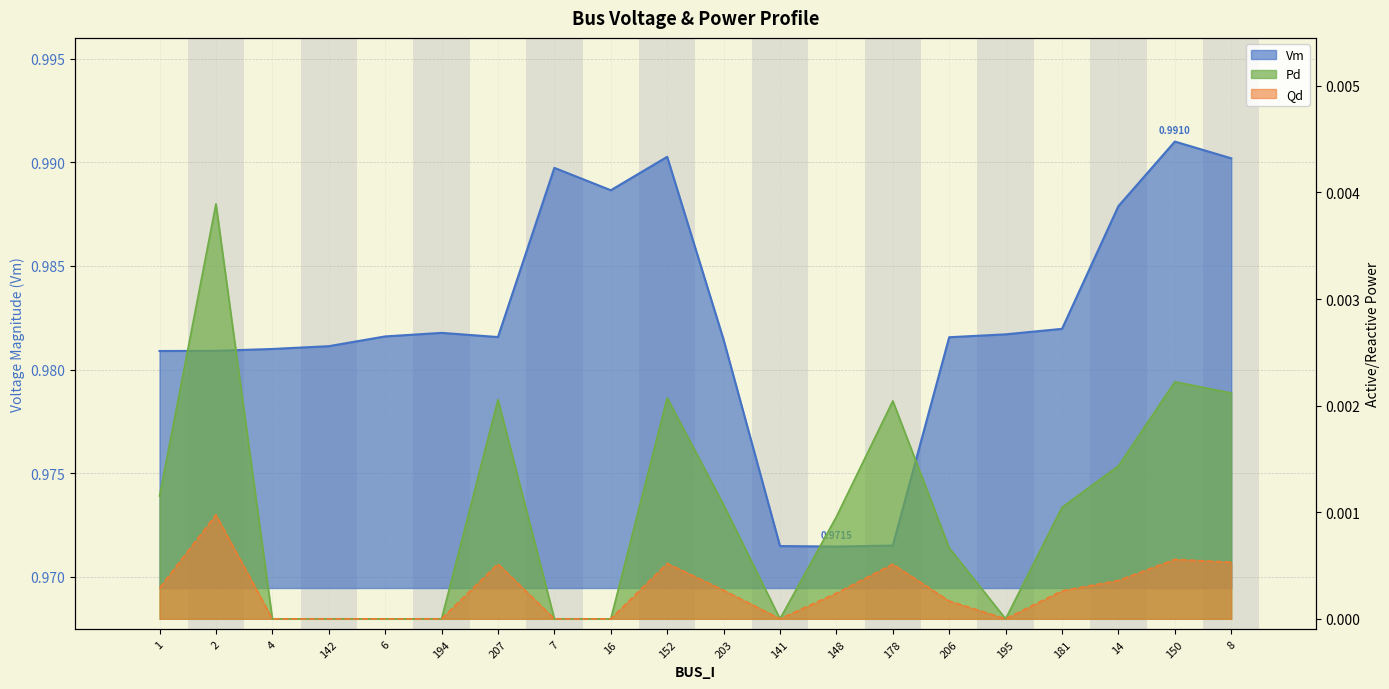

How many lines are shown in the chart?

3